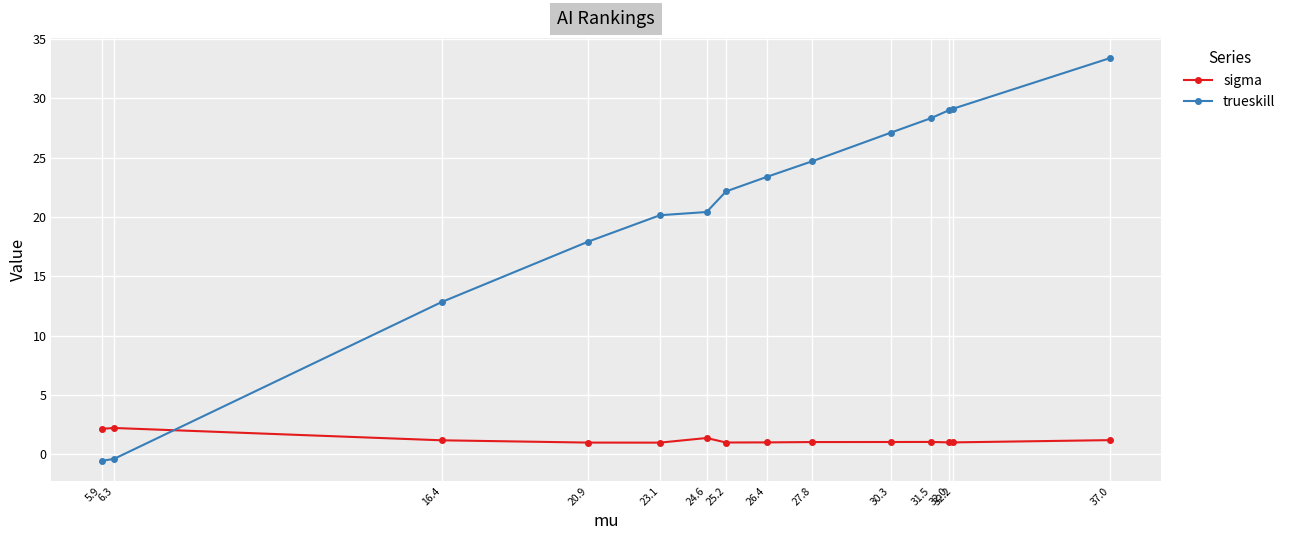

How many lines are shown in the chart?

2